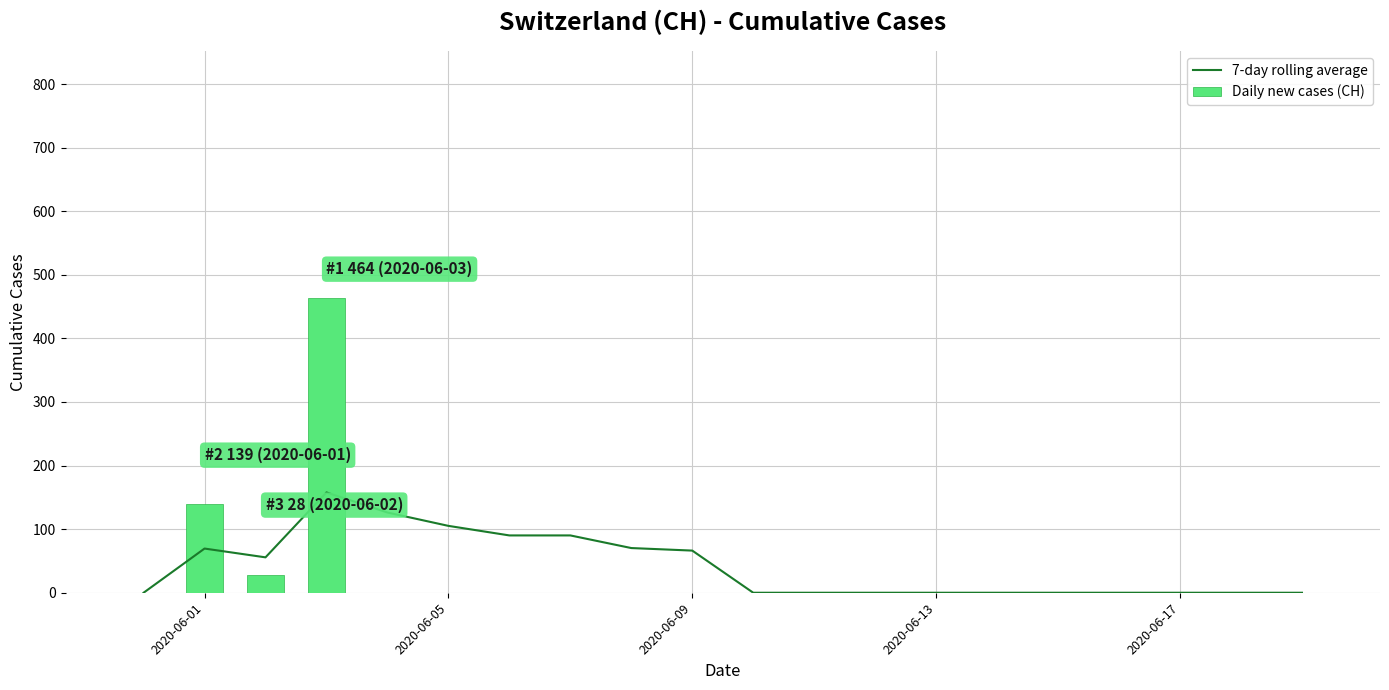

What is the sum of all Daily new cases (CH) values?

631